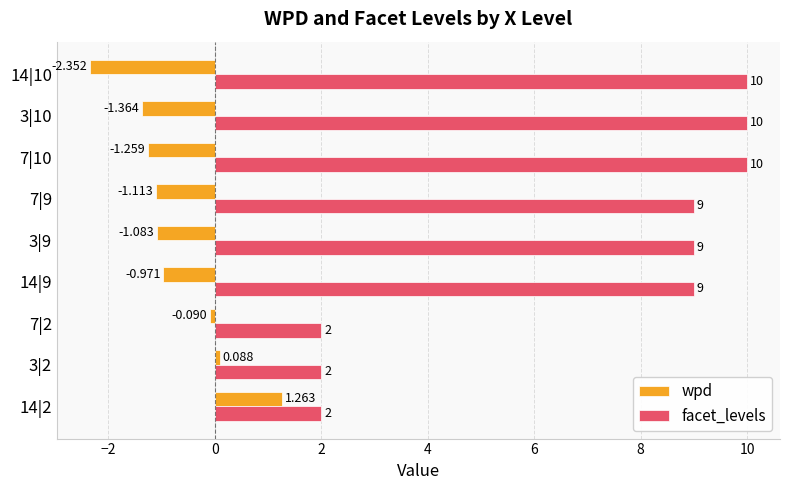

Which series has the widest spread of values?

facet_levels